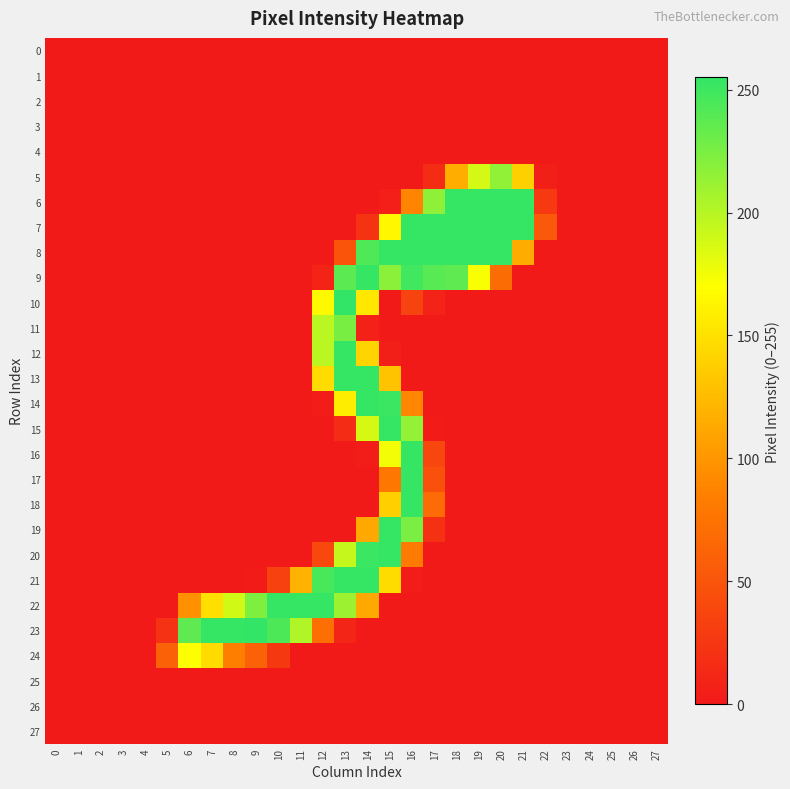

Reading left to right, extract all data points from this chart.

0: 0=0	1=0	2=0	3=0	4=0	5=0	6=0	7=0	8=0	9=0	10=0	11=0	12=0	13=0	14=0	15=0	16=0	17=0	18=0	19=0	20=0	21=0	22=0	23=0	24=0	25=0	26=0	27=0
1: 0=0	1=0	2=0	3=0	4=0	5=0	6=0	7=0	8=0	9=0	10=0	11=0	12=0	13=0	14=0	15=0	16=0	17=0	18=0	19=0	20=0	21=0	22=0	23=0	24=0	25=0	26=0	27=0
2: 0=0	1=0	2=0	3=0	4=0	5=0	6=0	7=0	8=0	9=0	10=0	11=0	12=0	13=0	14=0	15=0	16=0	17=0	18=0	19=0	20=0	21=0	22=0	23=0	24=0	25=0	26=0	27=0
3: 0=0	1=0	2=0	3=0	4=0	5=0	6=0	7=0	8=0	9=0	10=0	11=0	12=0	13=0	14=0	15=0	16=0	17=0	18=0	19=0	20=0	21=0	22=0	23=0	24=0	25=0	26=0	27=0
4: 0=0	1=0	2=0	3=0	4=0	5=0	6=0	7=0	8=0	9=0	10=0	11=0	12=0	13=0	14=0	15=0	16=0	17=0	18=0	19=0	20=0	21=0	22=0	23=0	24=0	25=0	26=0	27=0
5: 0=0	1=0	2=0	3=0	4=0	5=0	6=0	7=0	8=0	9=0	10=0	11=0	12=0	13=0	14=0	15=0	16=0	17=16	18=116	19=188	20=216	21=139	22=4	23=0	24=0	25=0	26=0	27=0
6: 0=0	1=0	2=0	3=0	4=0	5=0	6=0	7=0	8=0	9=0	10=0	11=0	12=0	13=0	14=0	15=5	16=88	17=217	18=254	19=254	20=254	21=254	22=27	23=0	24=0	25=0	26=0	27=0
7: 0=0	1=0	2=0	3=0	4=0	5=0	6=0	7=0	8=0	9=0	10=0	11=0	12=0	13=0	14=22	15=165	16=254	17=254	18=254	19=254	20=254	21=254	22=53	23=0	24=0	25=0	26=0	27=0
8: 0=0	1=0	2=0	3=0	4=0	5=0	6=0	7=0	8=0	9=0	10=0	11=0	12=0	13=49	14=243	15=254	16=254	17=254	18=254	19=254	20=254	21=115	22=1	23=0	24=0	25=0	26=0	27=0
9: 0=0	1=0	2=0	3=0	4=0	5=0	6=0	7=0	8=0	9=0	10=0	11=0	12=9	13=238	14=254	15=218	16=249	17=240	18=237	19=172	20=69	21=0	22=0	23=0	24=0	25=0	26=0	27=0
10: 0=0	1=0	2=0	3=0	4=0	5=0	6=0	7=0	8=0	9=0	10=0	11=0	12=166	13=255	14=154	15=0	16=35	17=8	18=0	19=0	20=0	21=0	22=0	23=0	24=0	25=0	26=0	27=0
11: 0=0	1=0	2=0	3=0	4=0	5=0	6=0	7=0	8=0	9=0	10=0	11=0	12=199	13=226	14=7	15=0	16=0	17=0	18=0	19=0	20=0	21=0	22=0	23=0	24=0	25=0	26=0	27=0
12: 0=0	1=0	2=0	3=0	4=0	5=0	6=0	7=0	8=0	9=0	10=0	11=0	12=199	13=254	14=142	15=4	16=0	17=0	18=0	19=0	20=0	21=0	22=0	23=0	24=0	25=0	26=0	27=0
13: 0=0	1=0	2=0	3=0	4=0	5=0	6=0	7=0	8=0	9=0	10=0	11=0	12=147	13=254	14=254	15=130	16=0	17=0	18=0	19=0	20=0	21=0	22=0	23=0	24=0	25=0	26=0	27=0
14: 0=0	1=0	2=0	3=0	4=0	5=0	6=0	7=0	8=0	9=0	10=0	11=0	12=3	13=158	14=254	15=252	16=90	17=0	18=0	19=0	20=0	21=0	22=0	23=0	24=0	25=0	26=0	27=0
15: 0=0	1=0	2=0	3=0	4=0	5=0	6=0	7=0	8=0	9=0	10=0	11=0	12=0	13=15	14=187	15=254	16=215	17=2	18=0	19=0	20=0	21=0	22=0	23=0	24=0	25=0	26=0	27=0
16: 0=0	1=0	2=0	3=0	4=0	5=0	6=0	7=0	8=0	9=0	10=0	11=0	12=0	13=0	14=3	15=175	16=254	17=38	18=0	19=0	20=0	21=0	22=0	23=0	24=0	25=0	26=0	27=0
17: 0=0	1=0	2=0	3=0	4=0	5=0	6=0	7=0	8=0	9=0	10=0	11=0	12=0	13=0	14=0	15=79	16=254	17=47	18=0	19=0	20=0	21=0	22=0	23=0	24=0	25=0	26=0	27=0
18: 0=0	1=0	2=0	3=0	4=0	5=0	6=0	7=0	8=0	9=0	10=0	11=0	12=0	13=0	14=1	15=138	16=254	17=68	18=0	19=0	20=0	21=0	22=0	23=0	24=0	25=0	26=0	27=0
19: 0=0	1=0	2=0	3=0	4=0	5=0	6=0	7=0	8=0	9=0	10=0	11=0	12=0	13=0	14=112	15=254	16=225	17=20	18=0	19=0	20=0	21=0	22=0	23=0	24=0	25=0	26=0	27=0
20: 0=0	1=0	2=0	3=0	4=0	5=0	6=0	7=0	8=0	9=0	10=0	11=0	12=39	13=194	14=252	15=254	16=81	17=0	18=0	19=0	20=0	21=0	22=0	23=0	24=0	25=0	26=0	27=0
21: 0=0	1=0	2=0	3=0	4=0	5=0	6=0	7=0	8=0	9=2	10=34	11=120	12=246	13=254	14=254	15=147	16=3	17=0	18=0	19=0	20=0	21=0	22=0	23=0	24=0	25=0	26=0	27=0
22: 0=0	1=0	2=0	3=0	4=0	5=0	6=97	7=149	8=189	9=223	10=254	11=254	12=254	13=211	14=112	15=0	16=0	17=0	18=0	19=0	20=0	21=0	22=0	23=0	24=0	25=0	26=0	27=0
23: 0=0	1=0	2=0	3=0	4=0	5=21	6=237	7=254	8=254	9=255	10=244	11=203	12=72	13=10	14=0	15=0	16=0	17=0	18=0	19=0	20=0	21=0	22=0	23=0	24=0	25=0	26=0	27=0
24: 0=0	1=0	2=0	3=0	4=0	5=61	6=171	7=146	8=84	9=60	10=26	11=0	12=0	13=0	14=0	15=0	16=0	17=0	18=0	19=0	20=0	21=0	22=0	23=0	24=0	25=0	26=0	27=0
25: 0=0	1=0	2=0	3=0	4=0	5=0	6=0	7=0	8=0	9=0	10=0	11=0	12=0	13=0	14=0	15=0	16=0	17=0	18=0	19=0	20=0	21=0	22=0	23=0	24=0	25=0	26=0	27=0
26: 0=0	1=0	2=0	3=0	4=0	5=0	6=0	7=0	8=0	9=0	10=0	11=0	12=0	13=0	14=0	15=0	16=0	17=0	18=0	19=0	20=0	21=0	22=0	23=0	24=0	25=0	26=0	27=0
27: 0=0	1=0	2=0	3=0	4=0	5=0	6=0	7=0	8=0	9=0	10=0	11=0	12=0	13=0	14=0	15=0	16=0	17=0	18=0	19=0	20=0	21=0	22=0	23=0	24=0	25=0	26=0	27=0